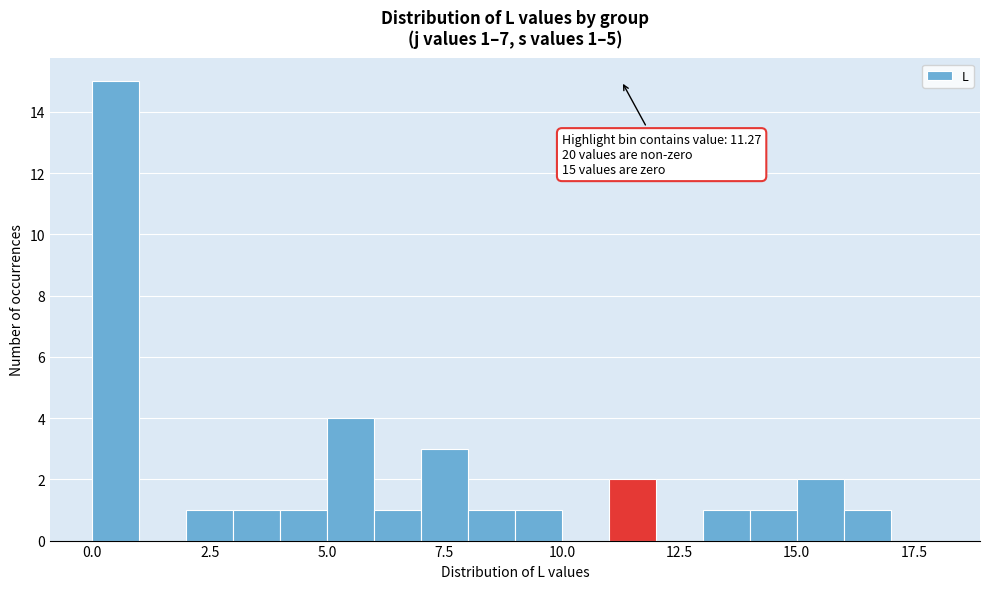

Read against the x-axis, roughly where is the centre of the tallest bar?

0.5